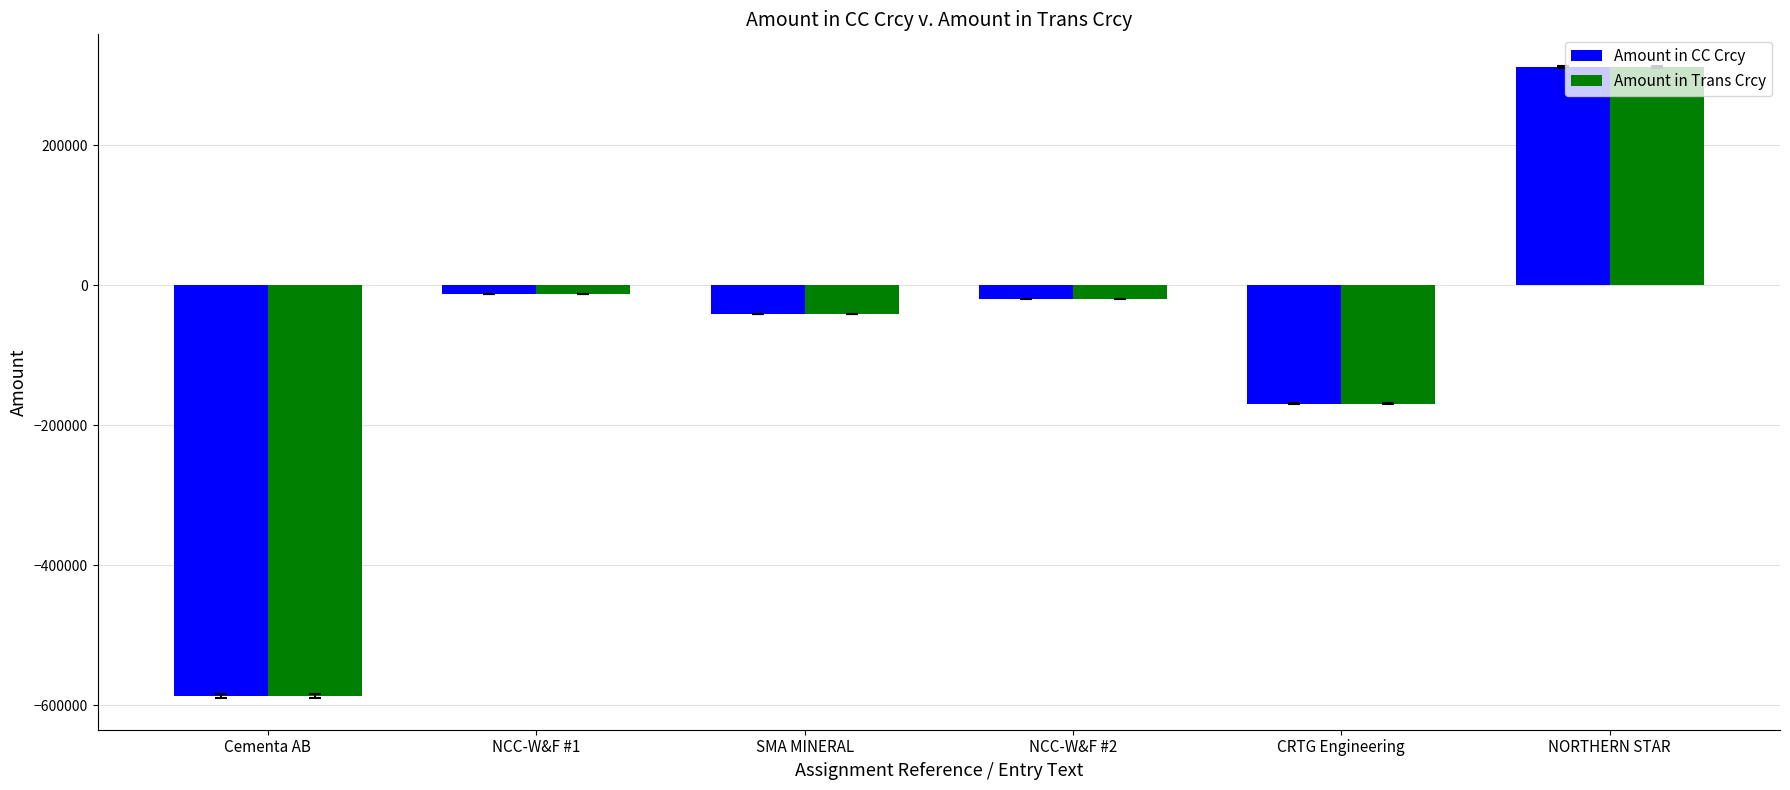

What position from the right is NCC-W&F #2?

3